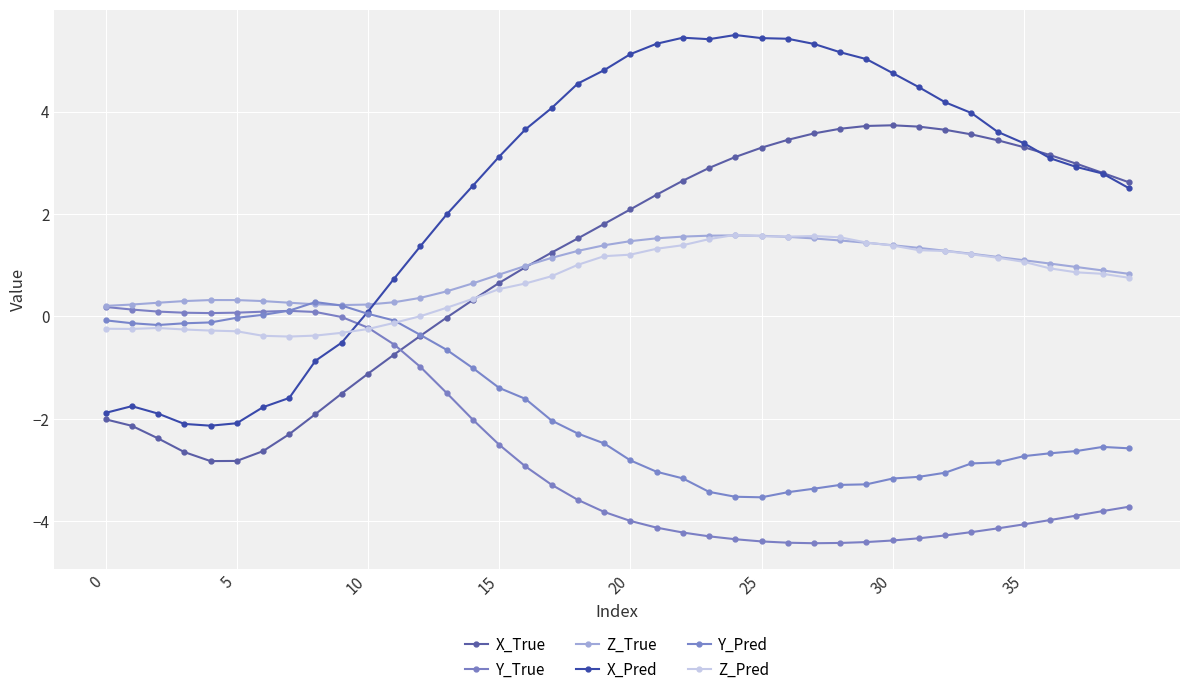

Which category has the highest value in the Z_Pred series?

24